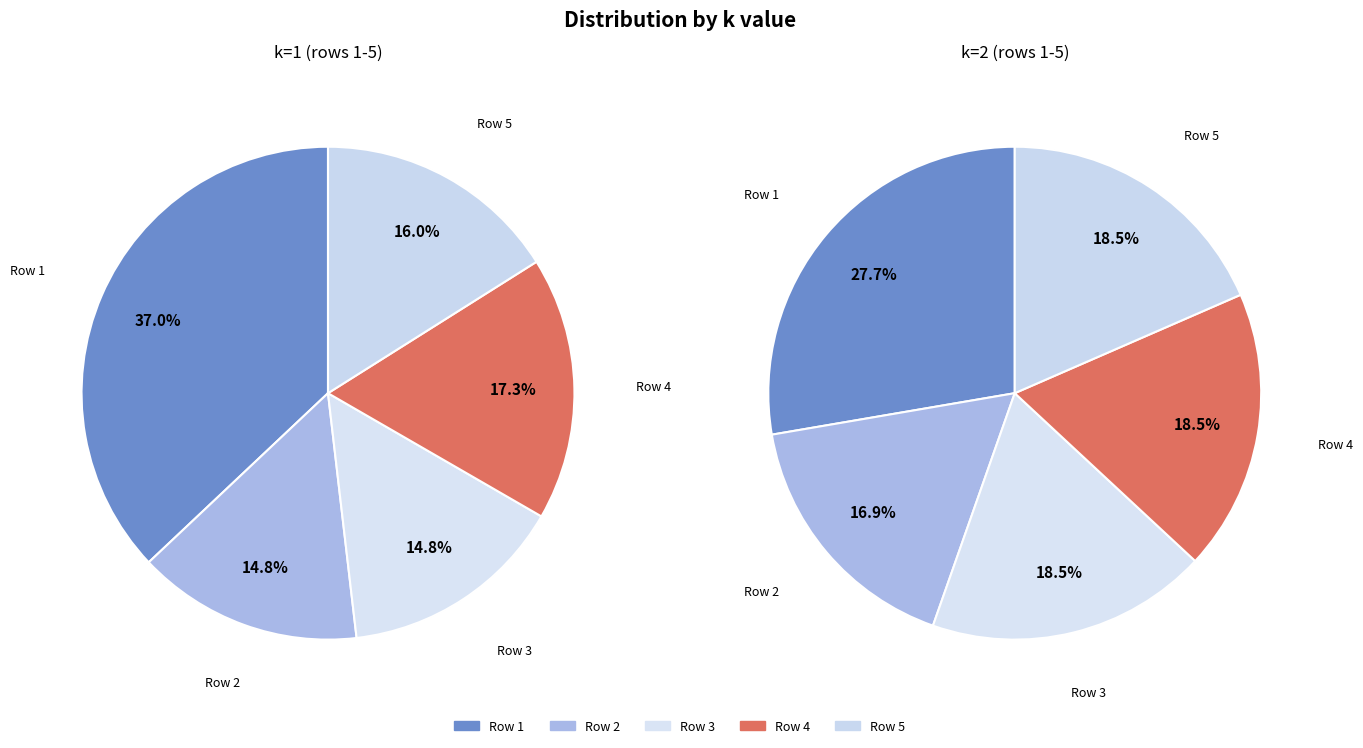

Does 5 represent more than half of the total?

No